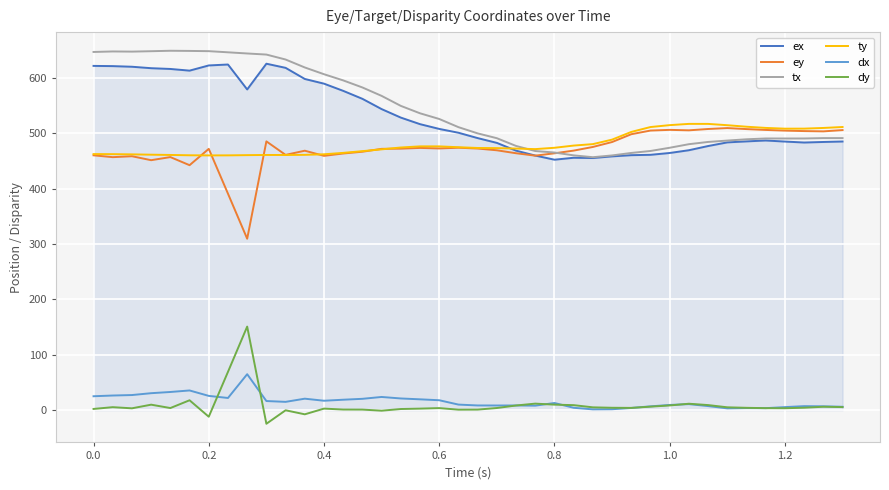

Does the chart display data point markers on the line(s)?

No